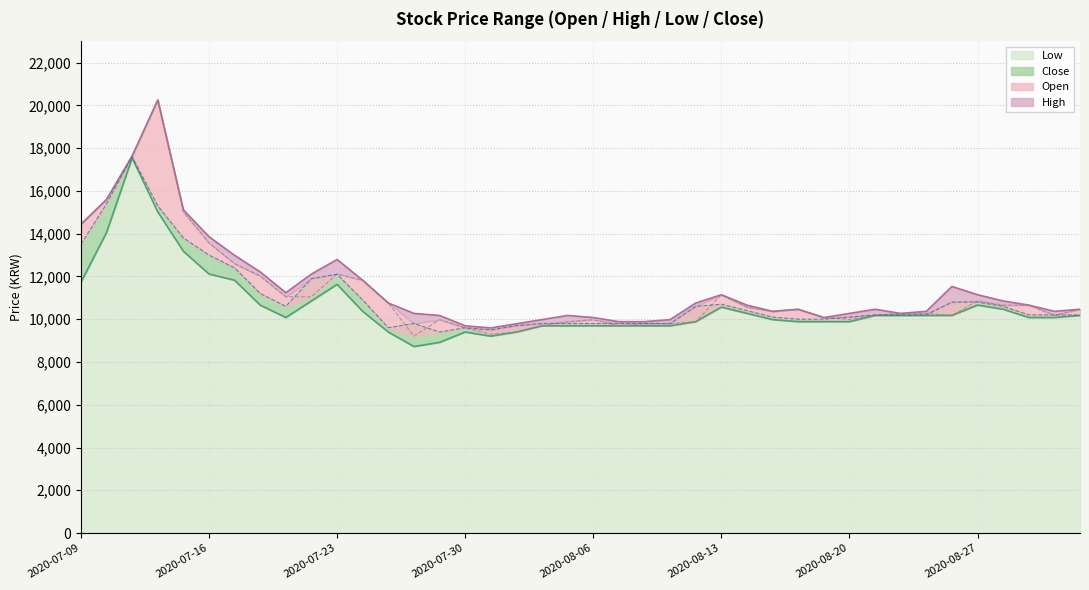

True or false: Low and High cross at least once.

False